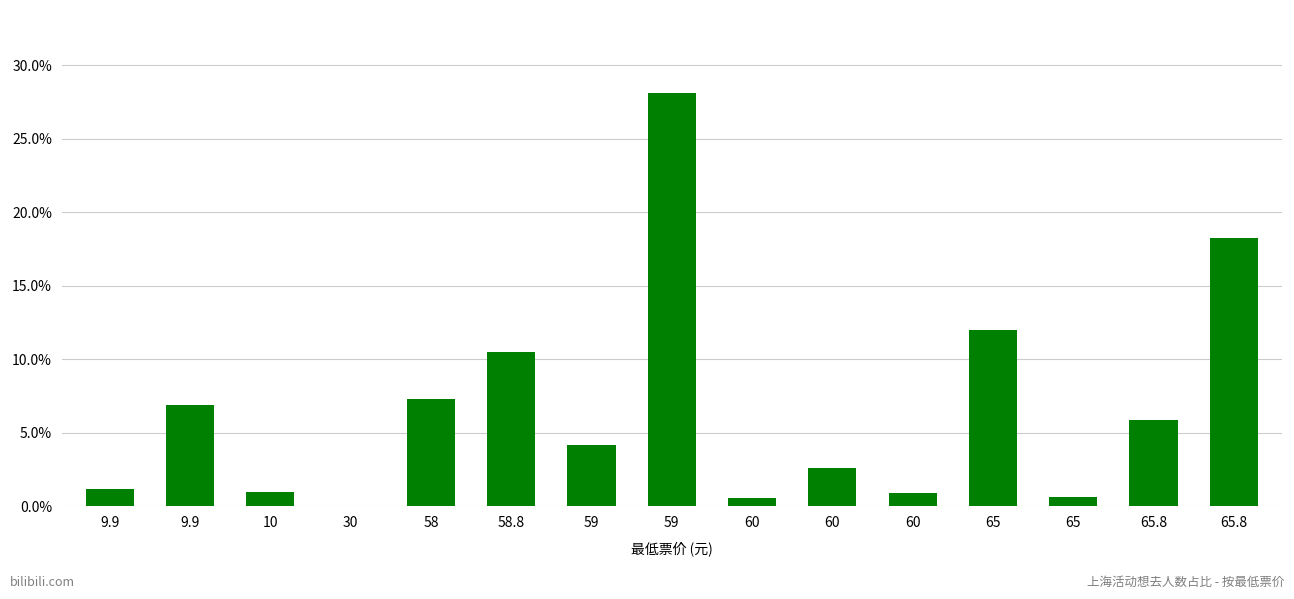

True or false: the data shows 0.1 at 58.8.

True